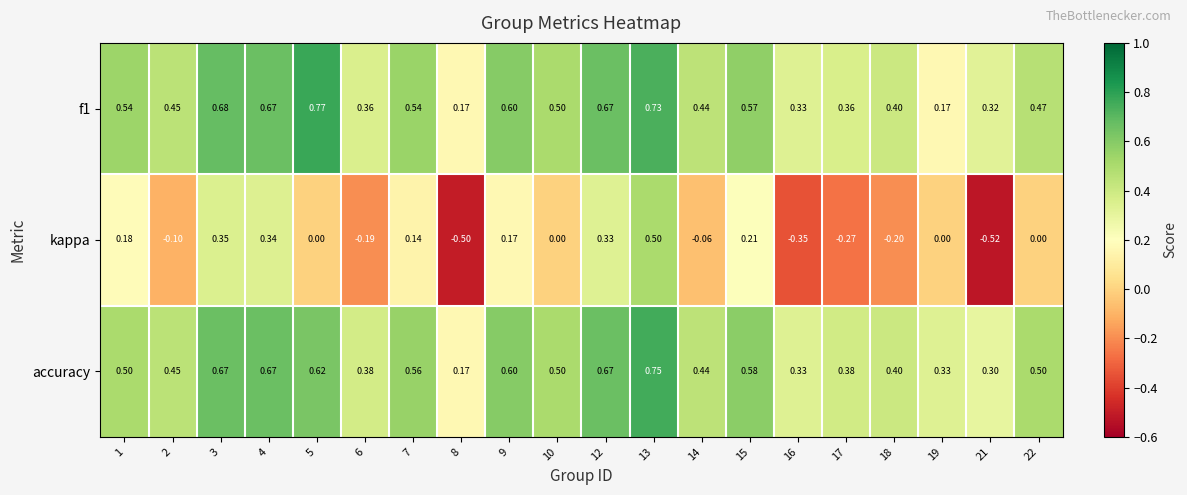

Is the value of f1 at 7 greater than the value of kappa at 14?

Yes